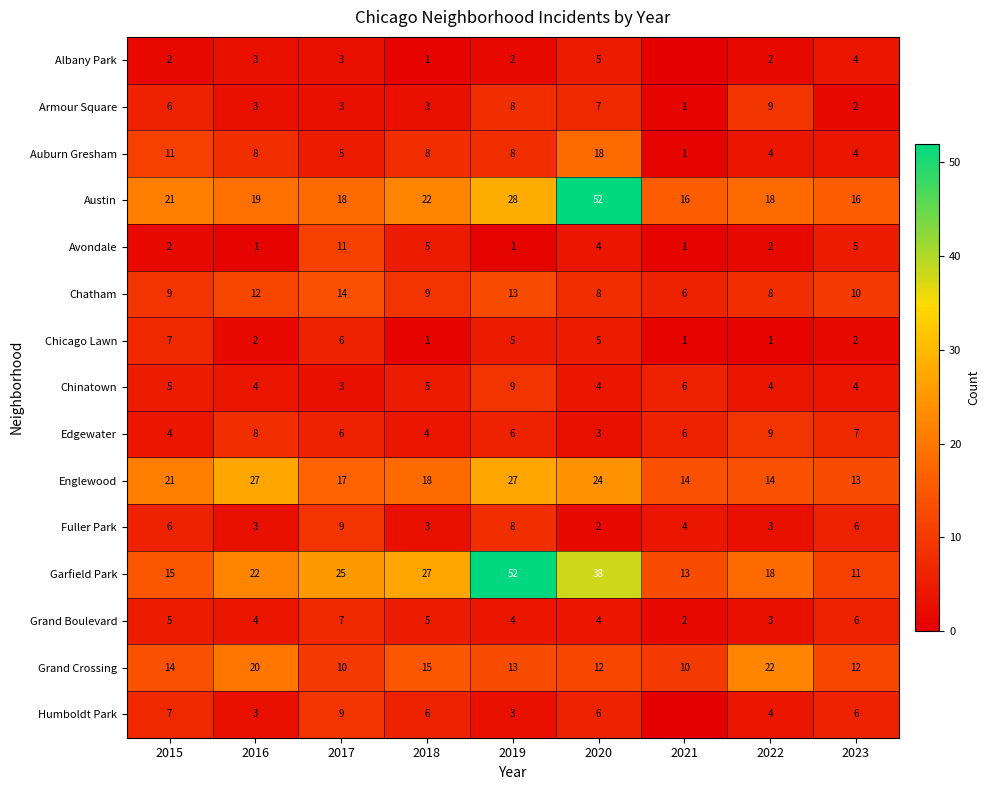

Is it true that Auburn Gresham equals 5 at 2017?

True